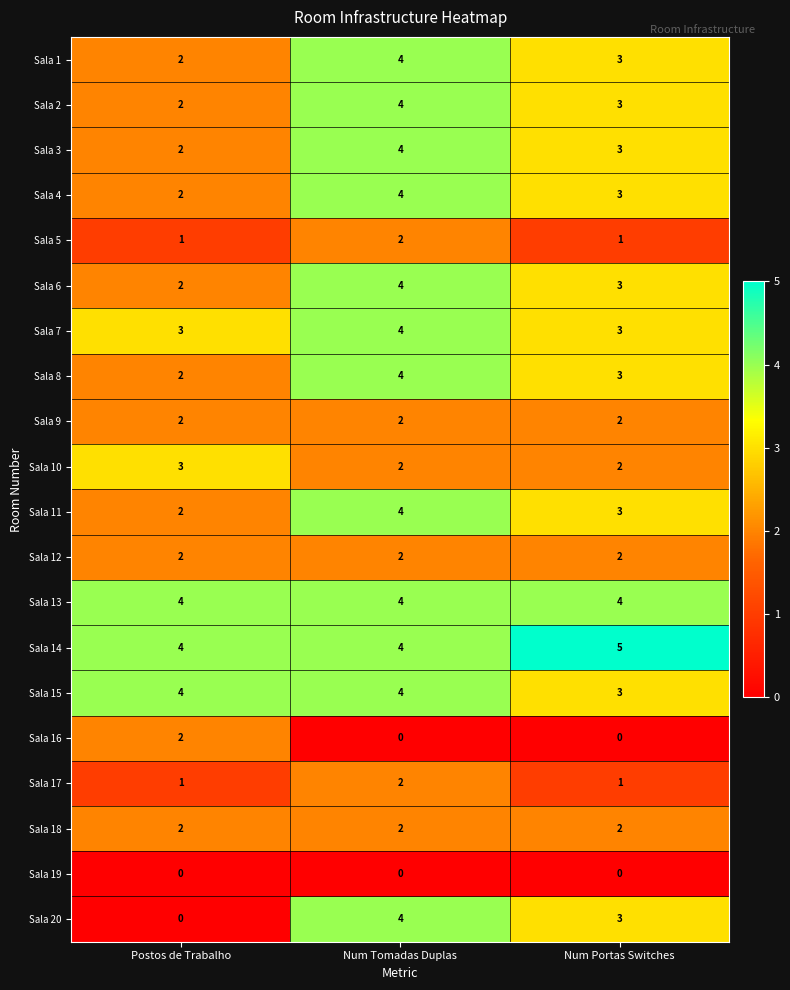

True or false: Sala 4 has a value of 2 at Postos de Trabalho.

True